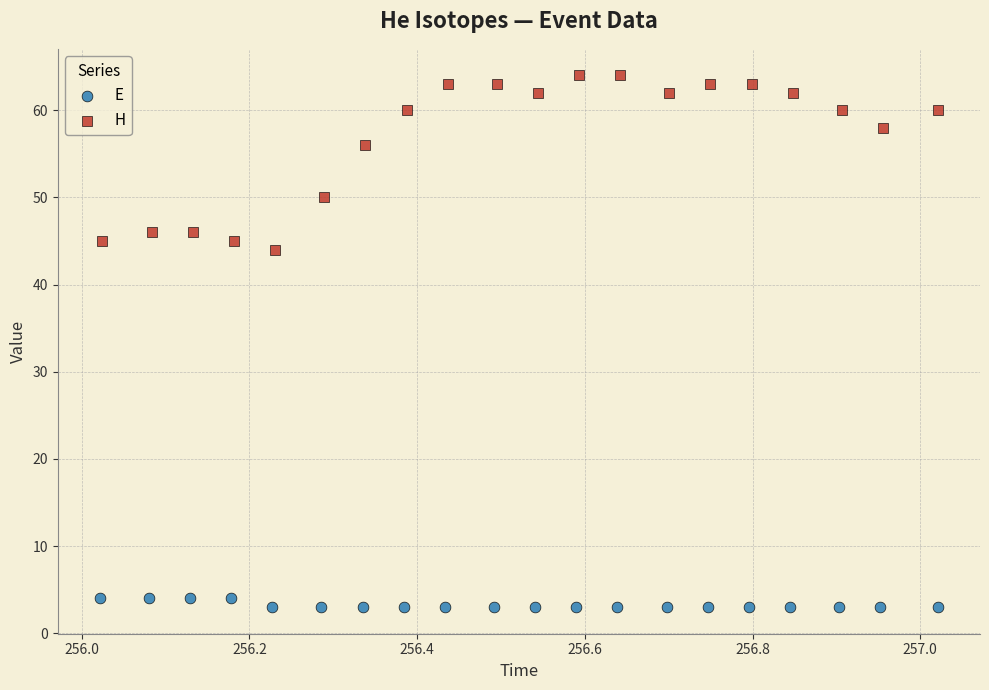

Which series has the largest Y range (max minus min)?

H